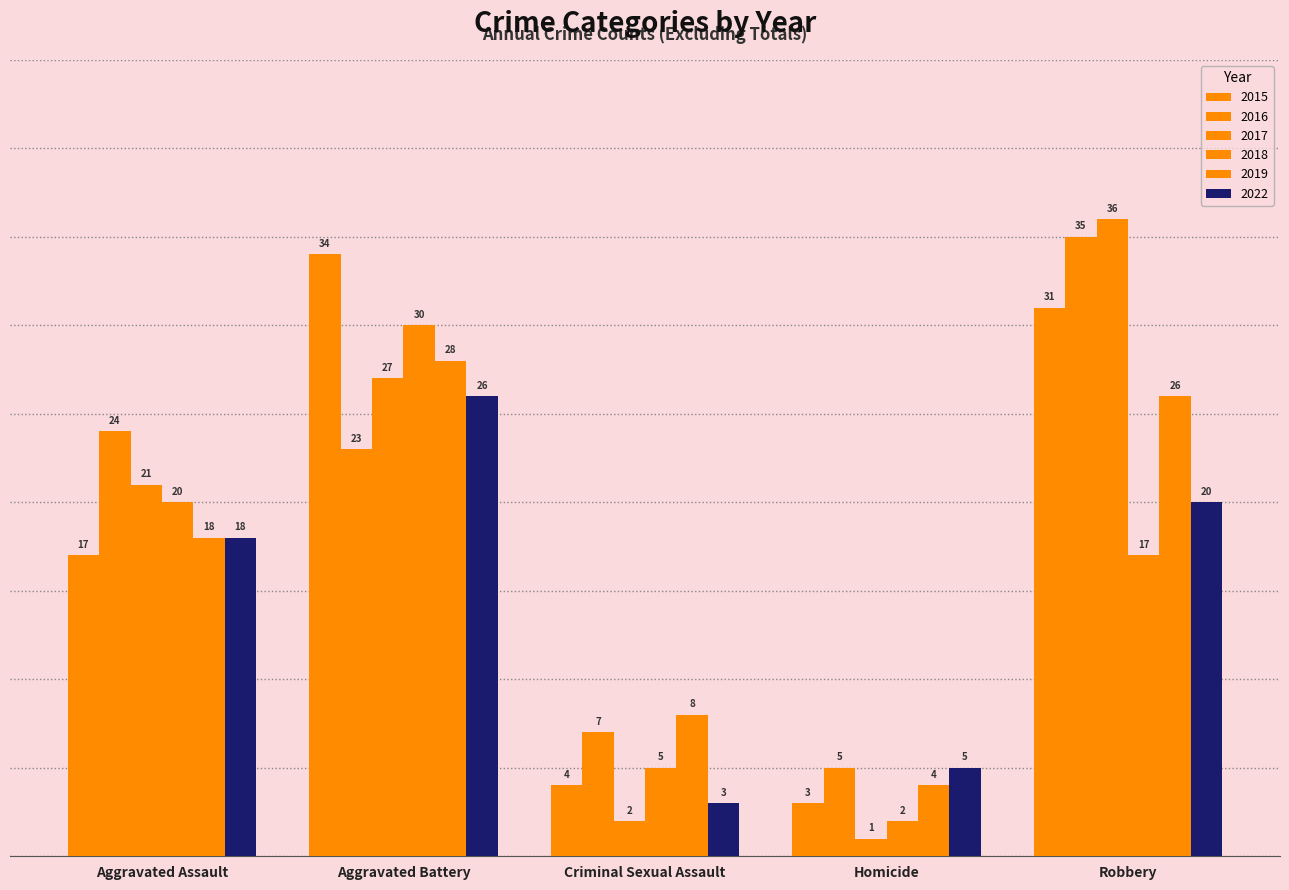

Between Aggravated Battery and Criminal Sexual Assault, which is larger?

Aggravated Battery